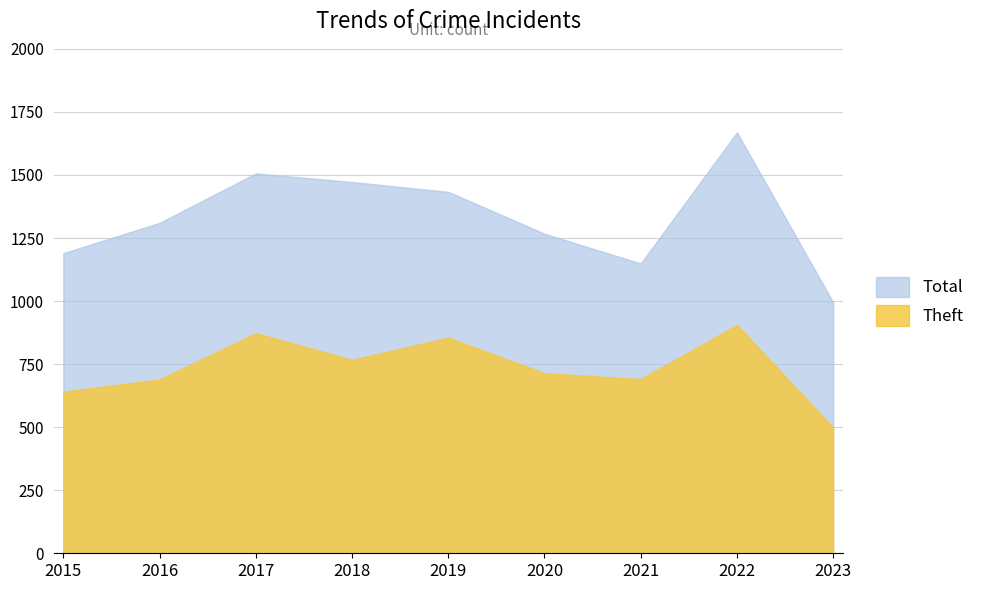

Reading right to left, list all the values displayed in this chart.

Total: 2023=995	2022=1669	2021=1149	2020=1267	2019=1433	2018=1472	2017=1506	2016=1310	2015=1190
Theft: 2023=499	2022=905	2021=691	2020=714	2019=855	2018=767	2017=873	2016=689	2015=641